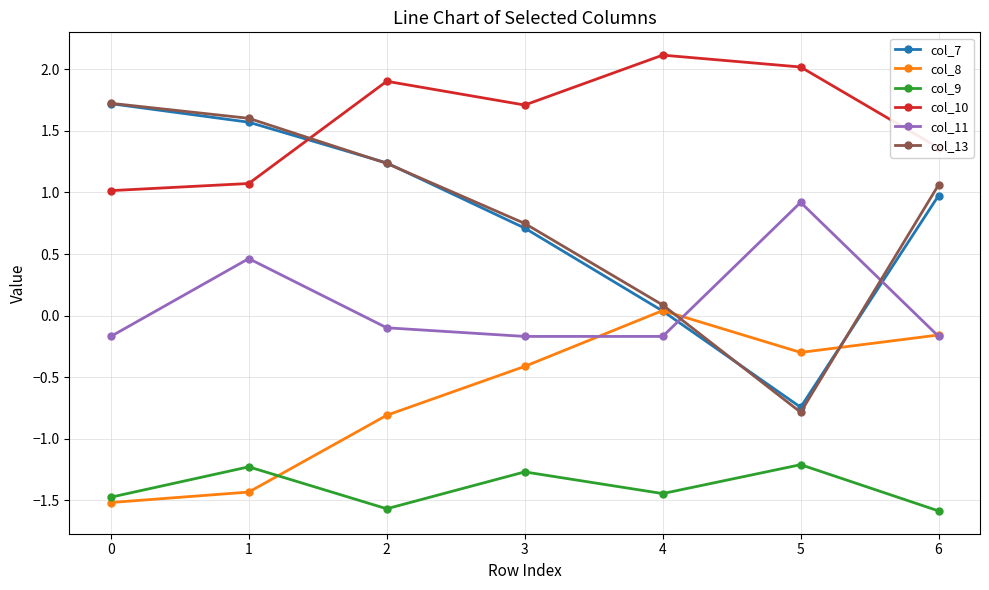

How many lines are shown in the chart?

6